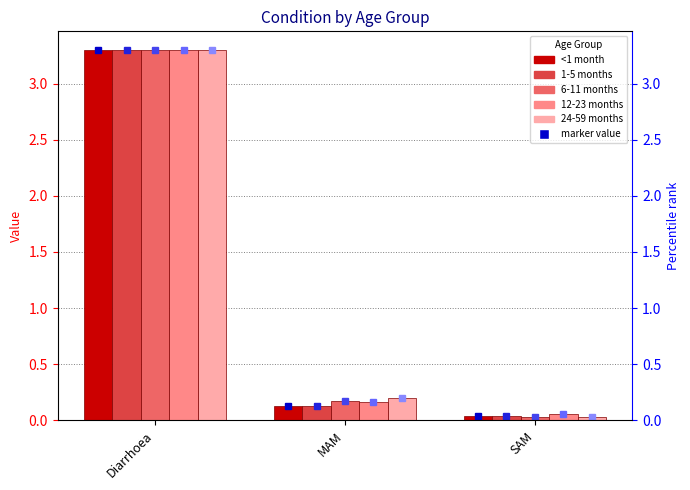

What are all the series names shown in the legend?

<1 month, 1-5 months, 6-11 months, 12-23 months, 24-59 months